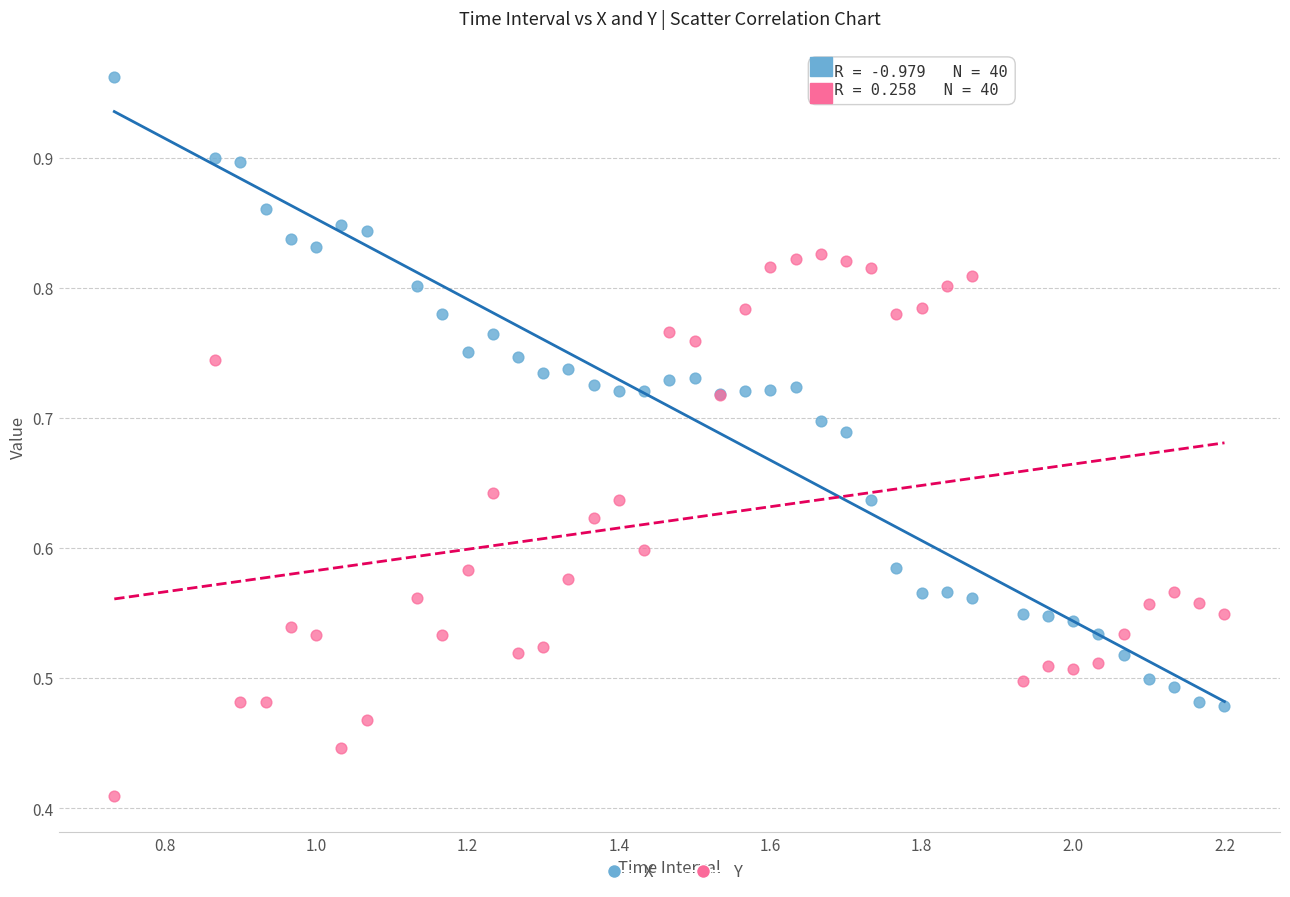

Which series contains the highest Y value?

X